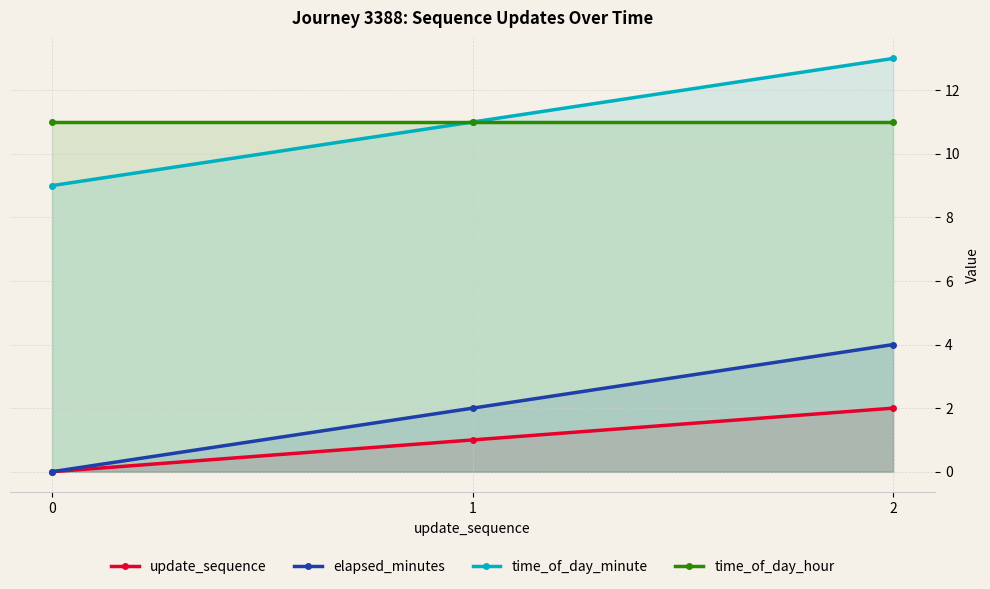

What is the difference between the maximum and minimum values in the update_sequence series?

2